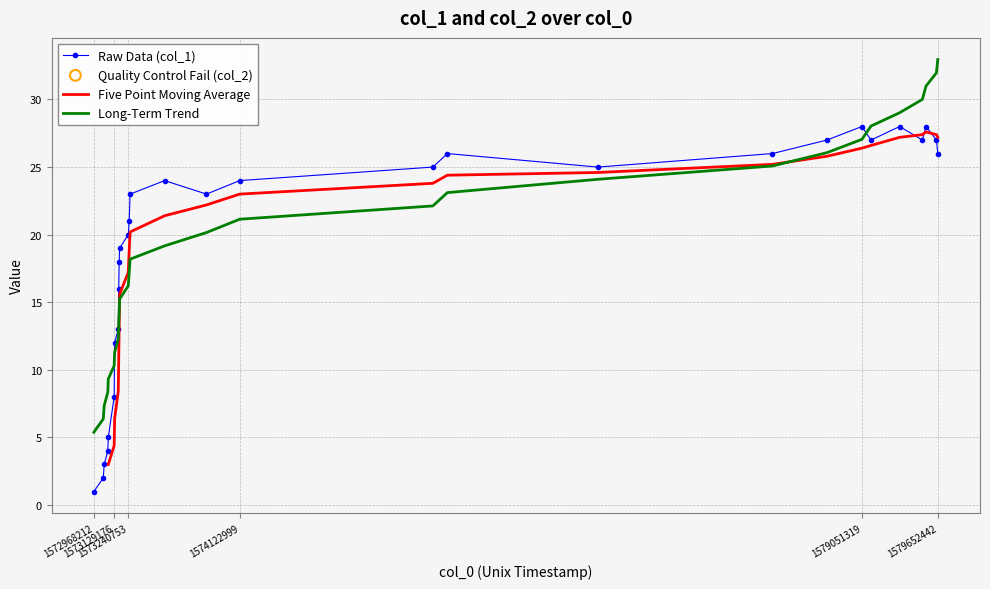

Which has a higher value, 1575768352 or 1573172414?

1575768352